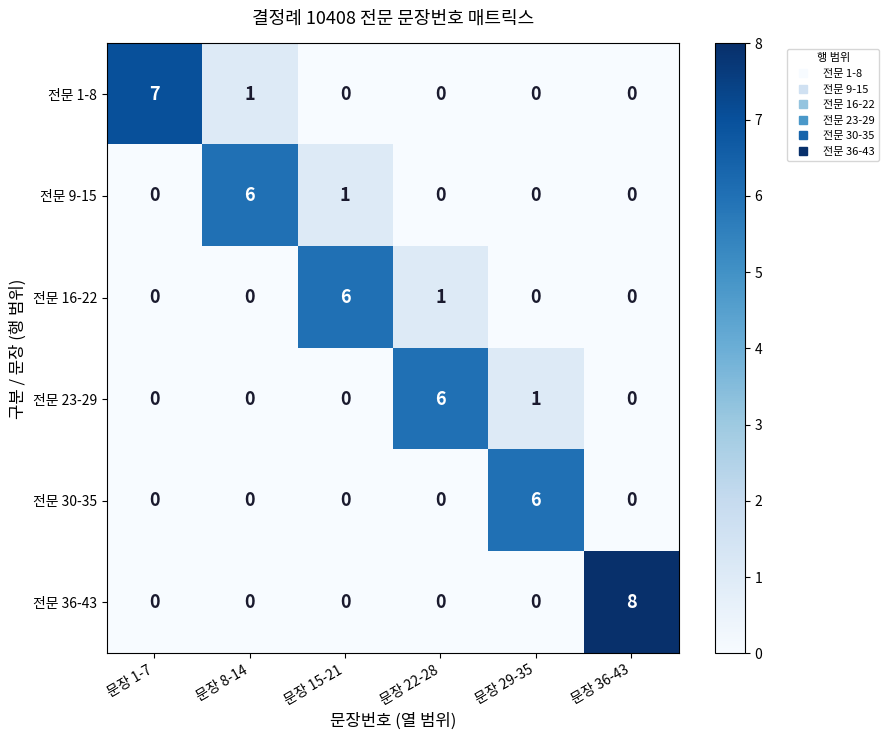

Between 문장 1-7 and 문장 22-28, which series saw the biggest shift?

row_0